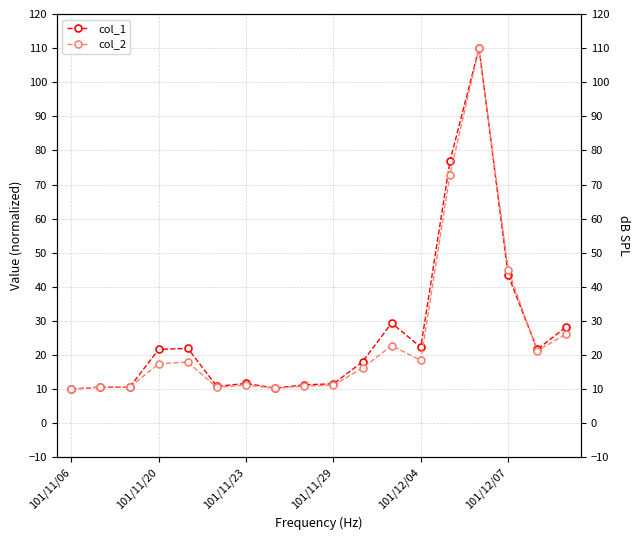

Which series has the widest spread of values?

col_1